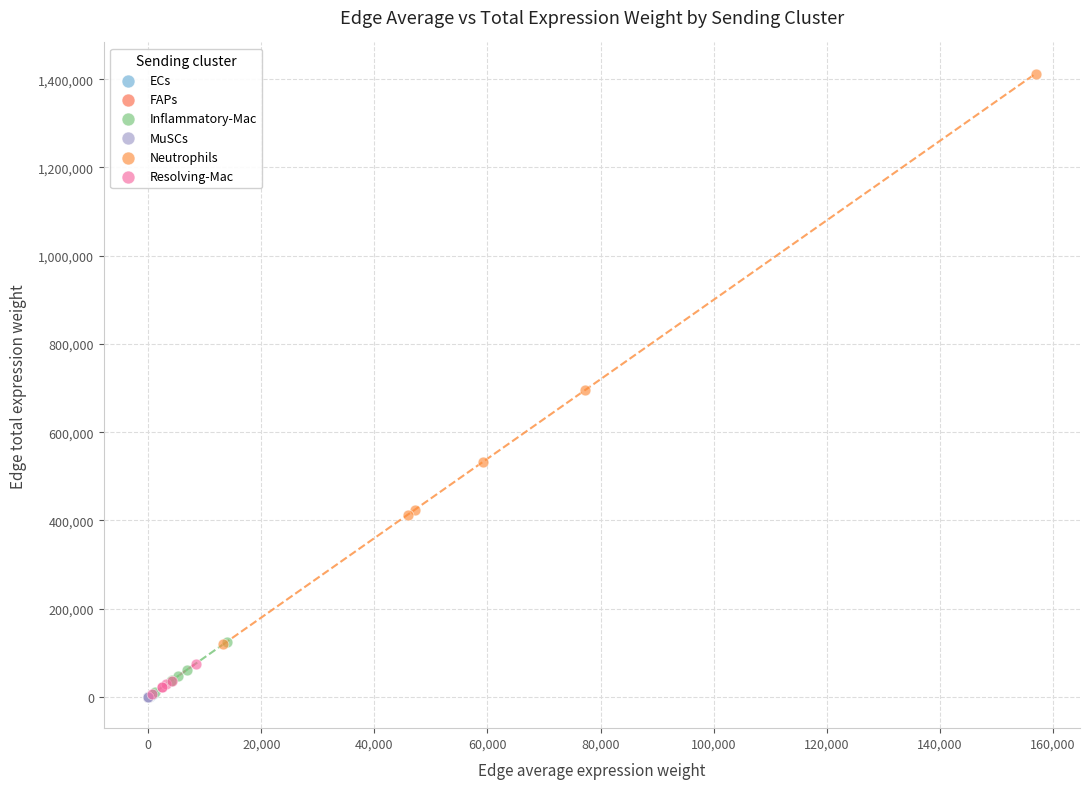

What are all the series names shown in the legend?

ECs, FAPs, Inflammatory-Mac, MuSCs, Neutrophils, Resolving-Mac